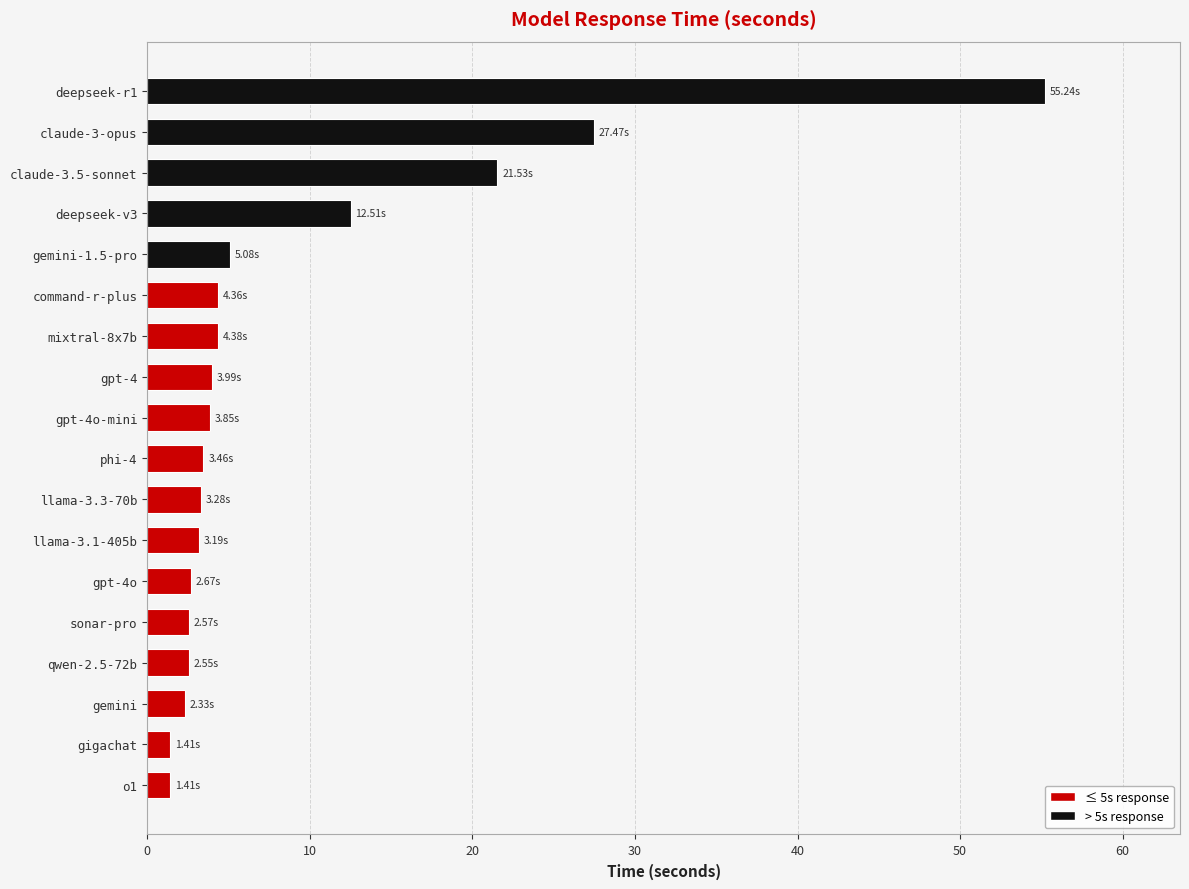

What is the average value?

9.0